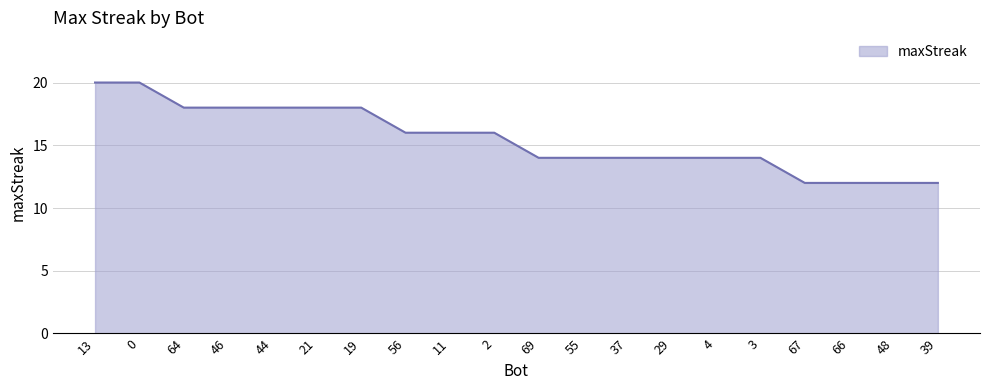

What is the minimum value shown in the chart?

12